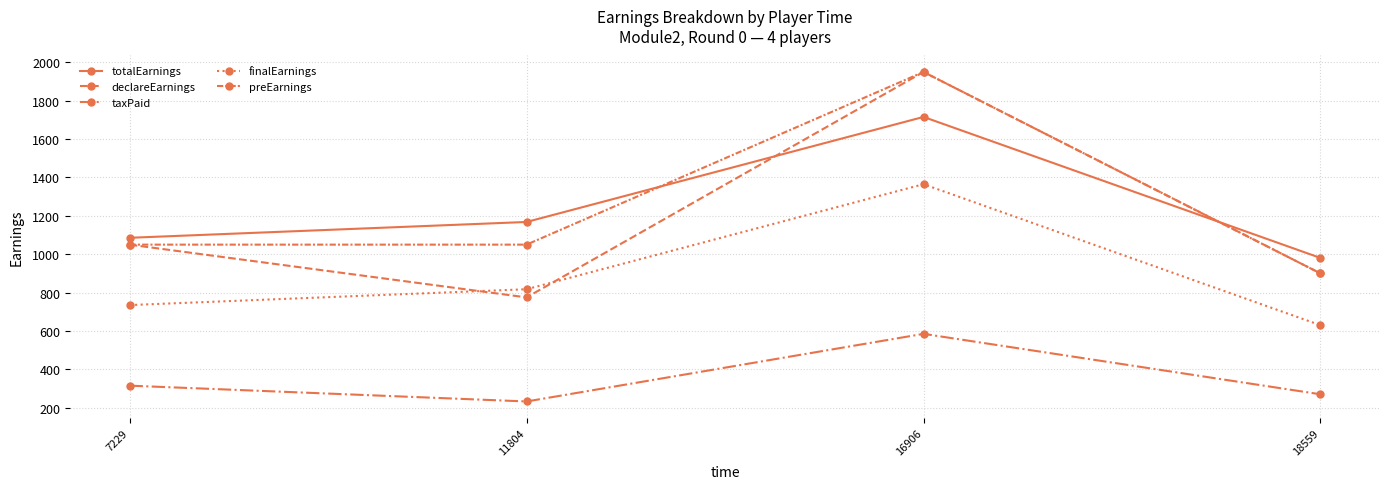

At which category does taxPaid reach its first local peak?

16906